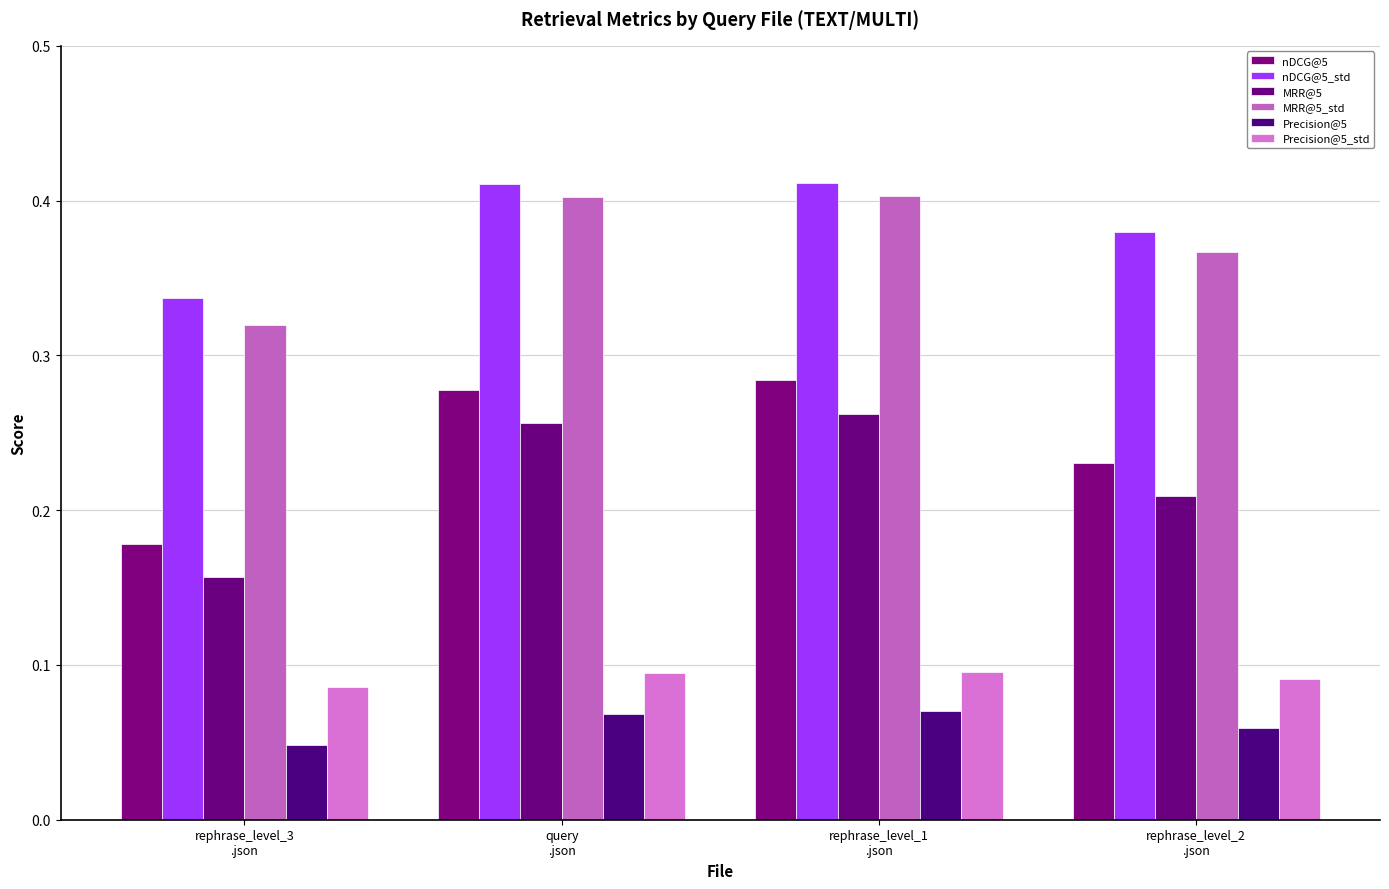

What is the total value across all series at query
.json?

1.5